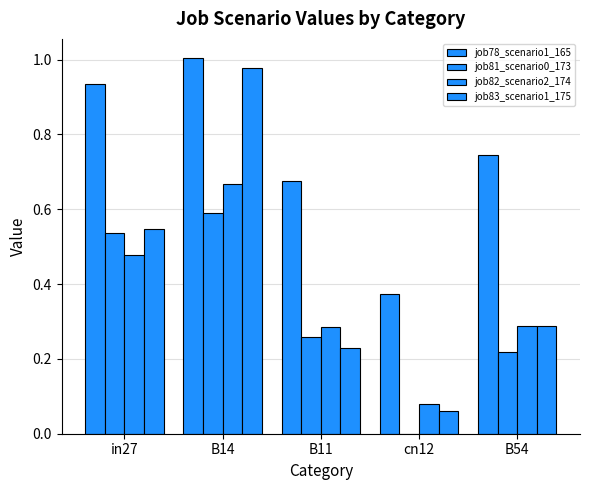

Which series has the largest total across all categories?

job78_scenario1_165